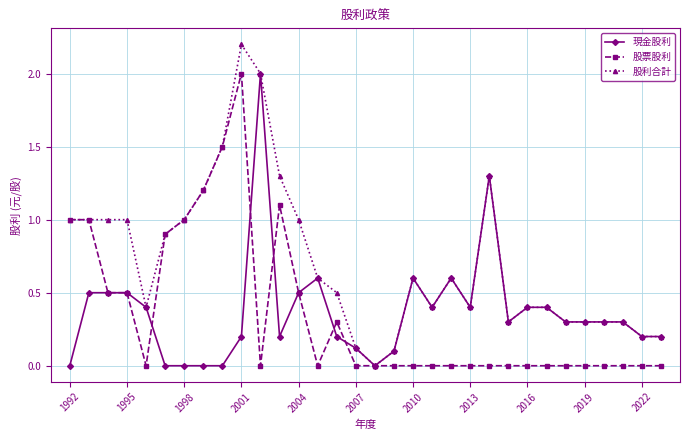

Count the number of data series in this chart.

3